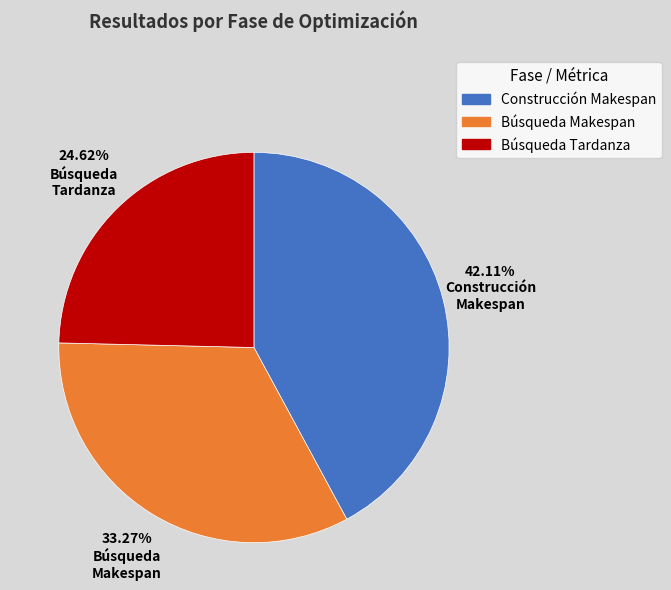

Is there a majority slice in this chart?

No